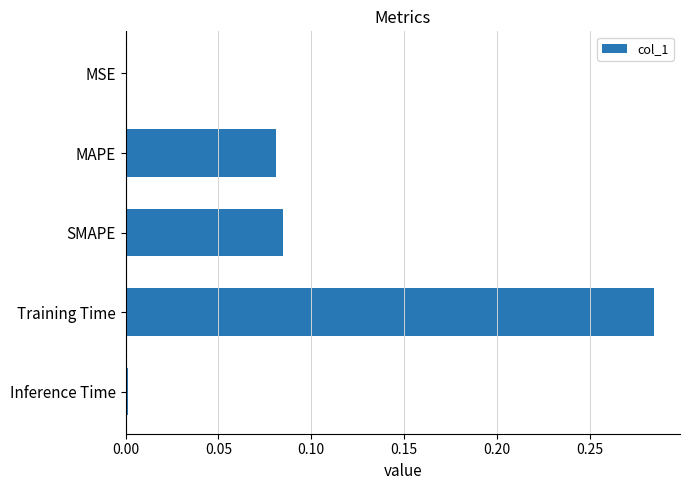

Which has a higher value, SMAPE or Training Time?

Training Time